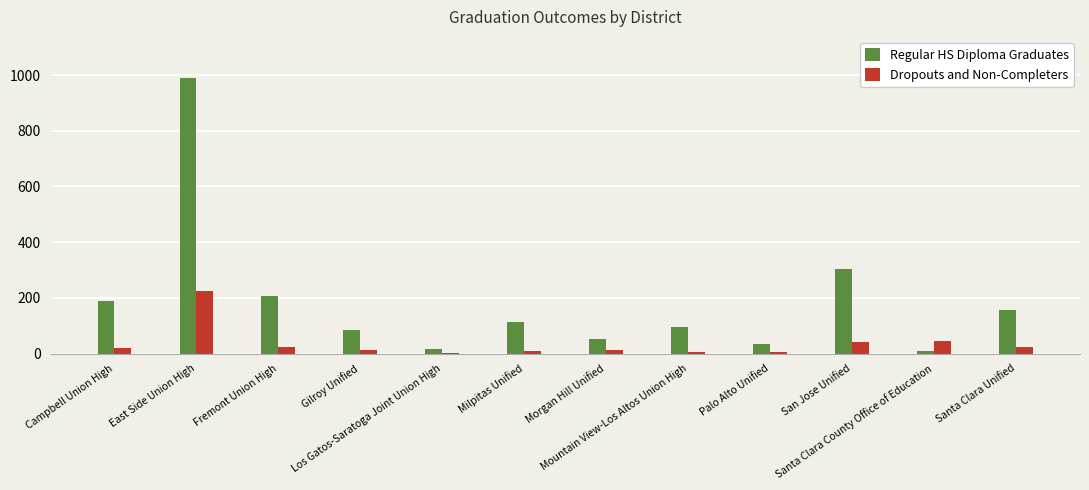

Which series has the largest total across all categories?

Regular HS Diploma Graduates